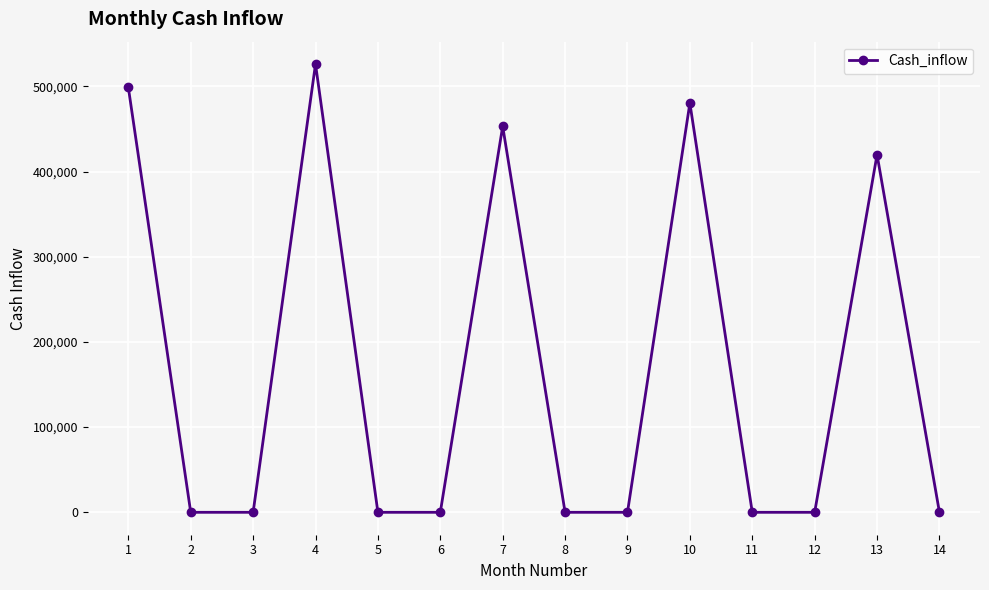

What is the sum of all values?

2378400